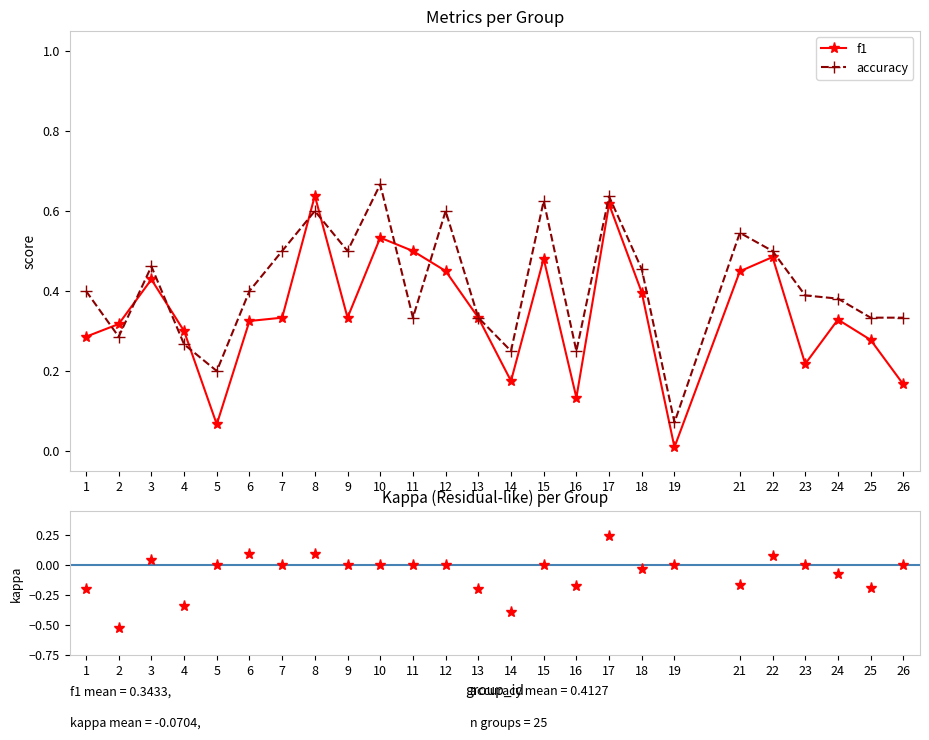

What is the value of the accuracy point at the 12th from the left?

0.6